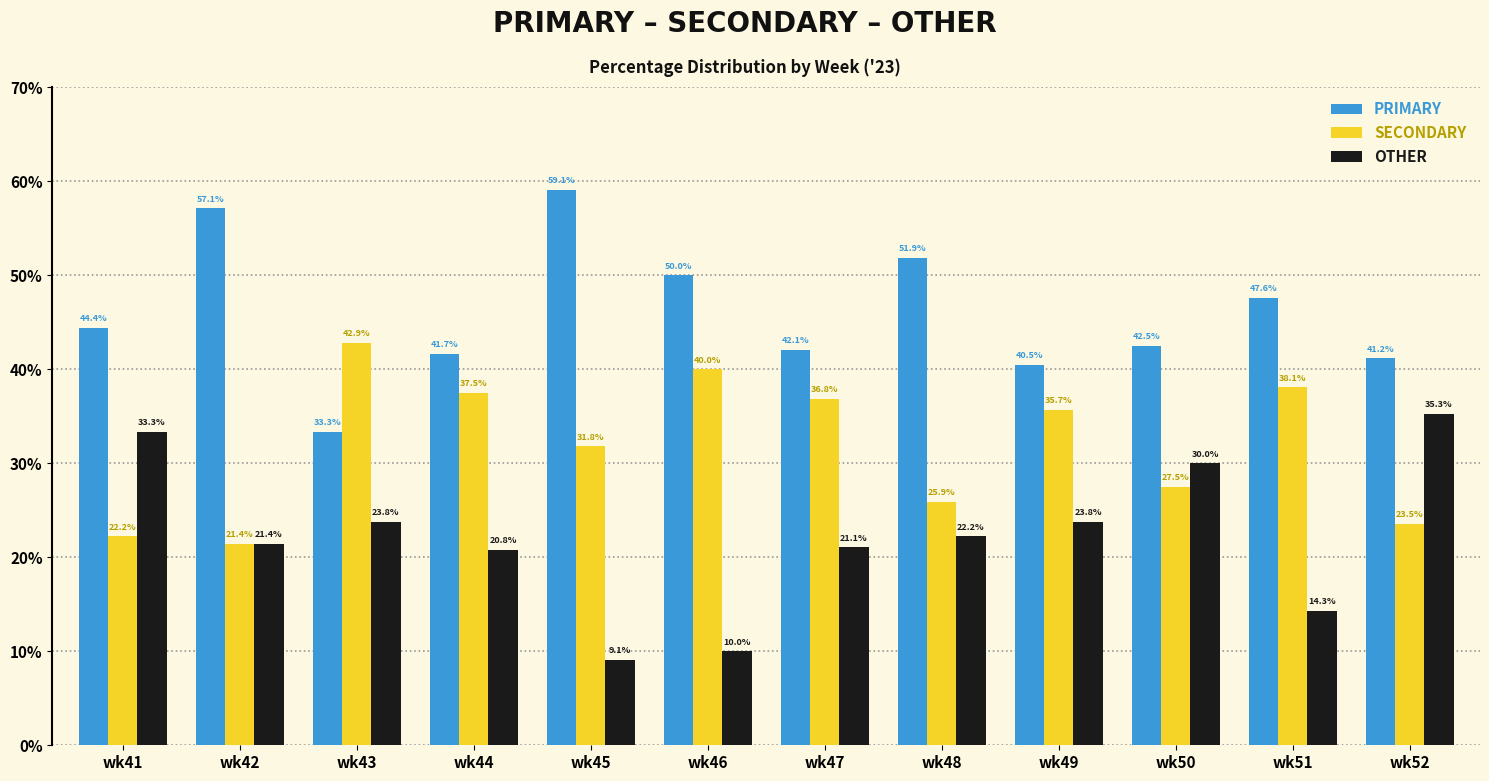

Where is OTHER nearest to the value 22?

wk48